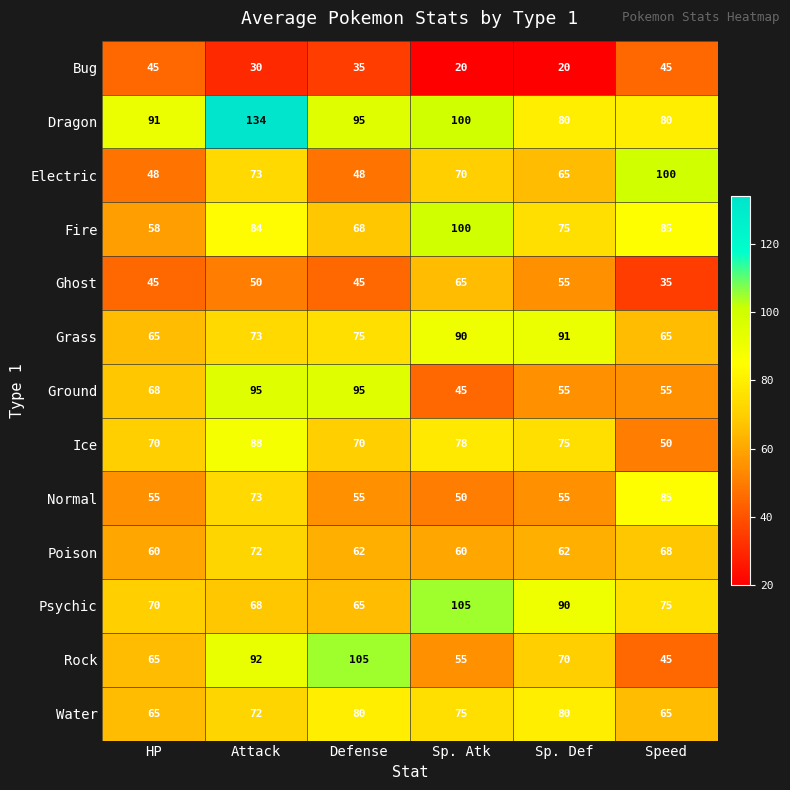

What is the approximate value of Ground at Speed, to the nearest 10?

60